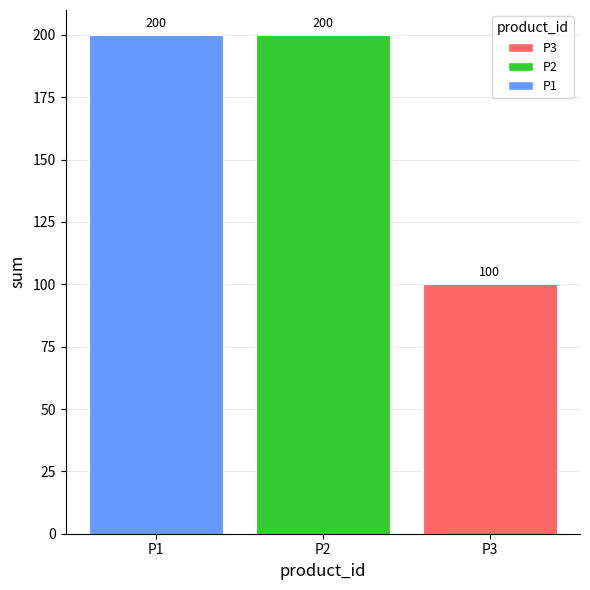

The value at P3 is 42. True or false?

False